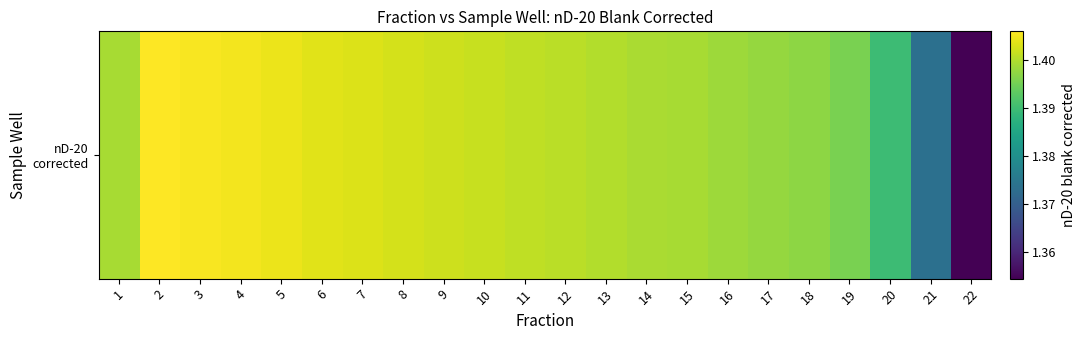

Is it true that the value at 4 is 2.4?

False